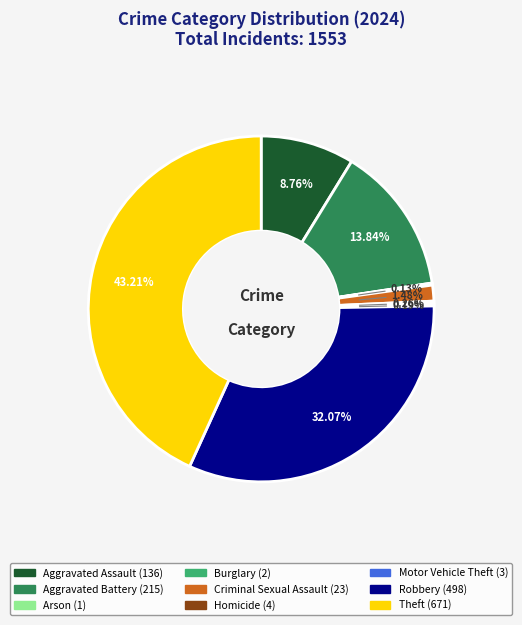

To the nearest percent, what is the combined percentage of Theft and Criminal Sexual Assault?

45%